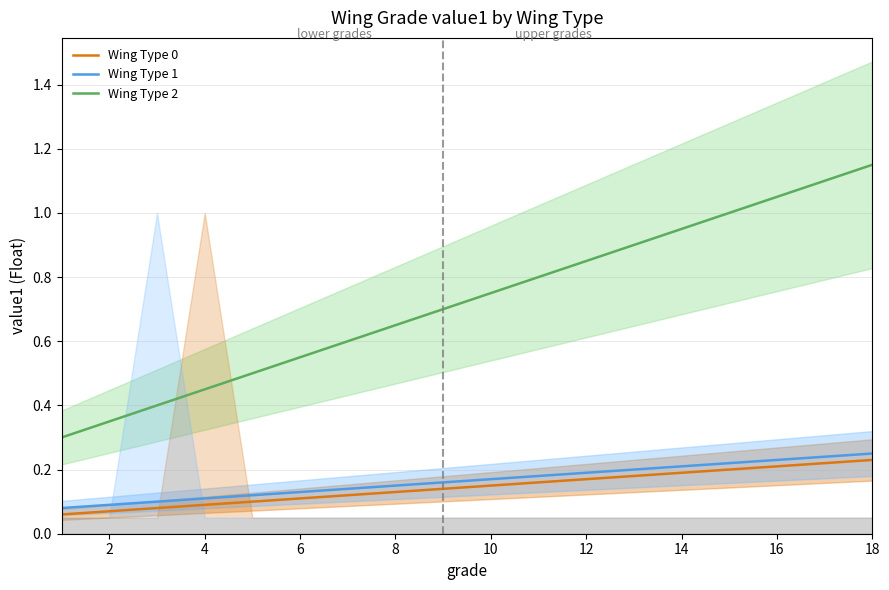

True or false: Wing Type 2 and Wing Type 1 intersect in this chart.

False